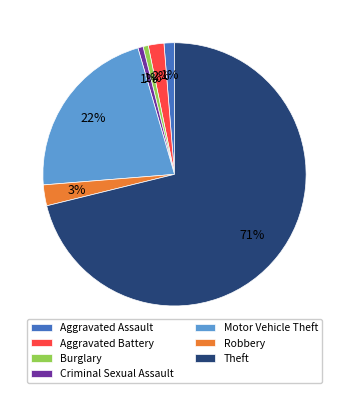

How many slices are in this pie chart?

7